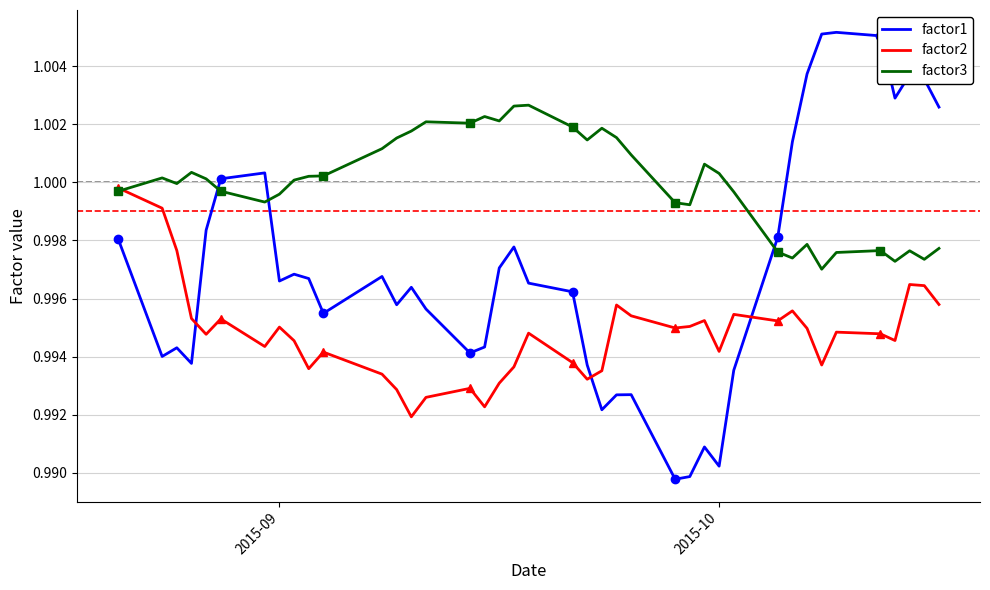

How many interior local valleys does the factor3 series have?

10